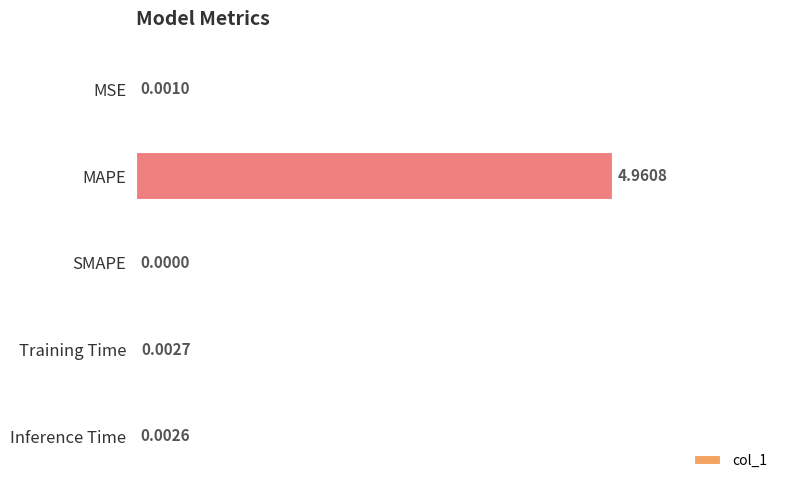

Which category has the highest value across all series?

MAPE